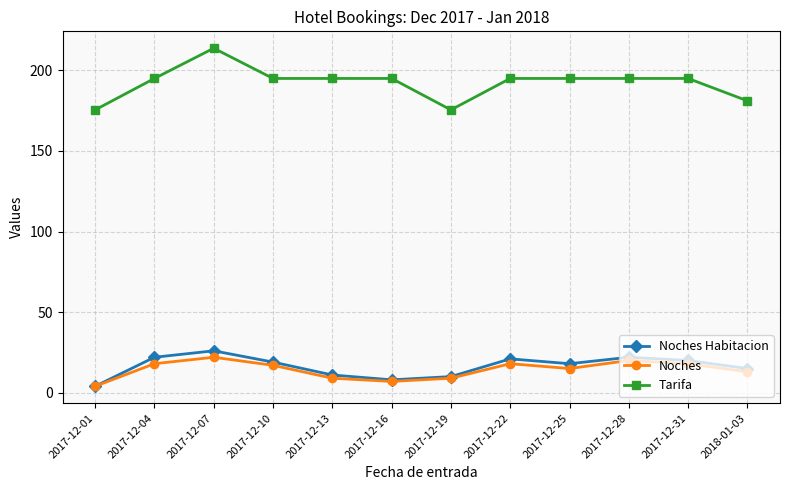

What is the difference between the maximum and minimum values in the Noches Habitacion series?

22.0